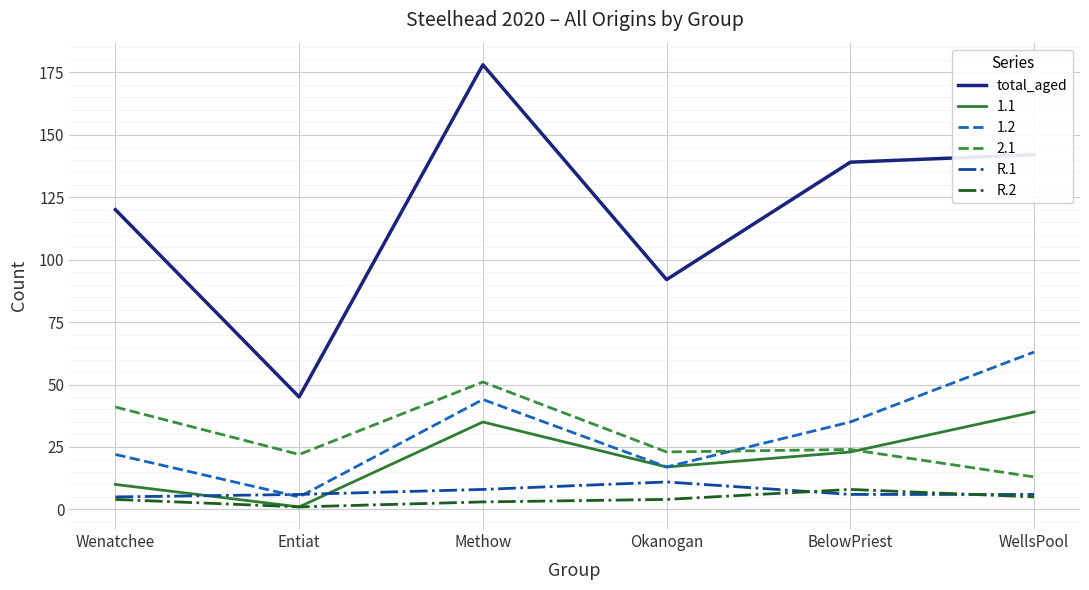

What position from the left is BelowPriest?

5